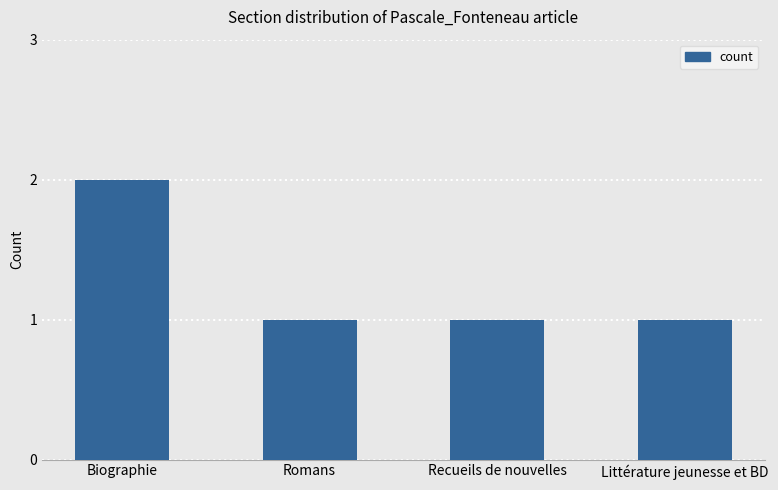

At which category does the chart reach its peak across all series?

Biographie